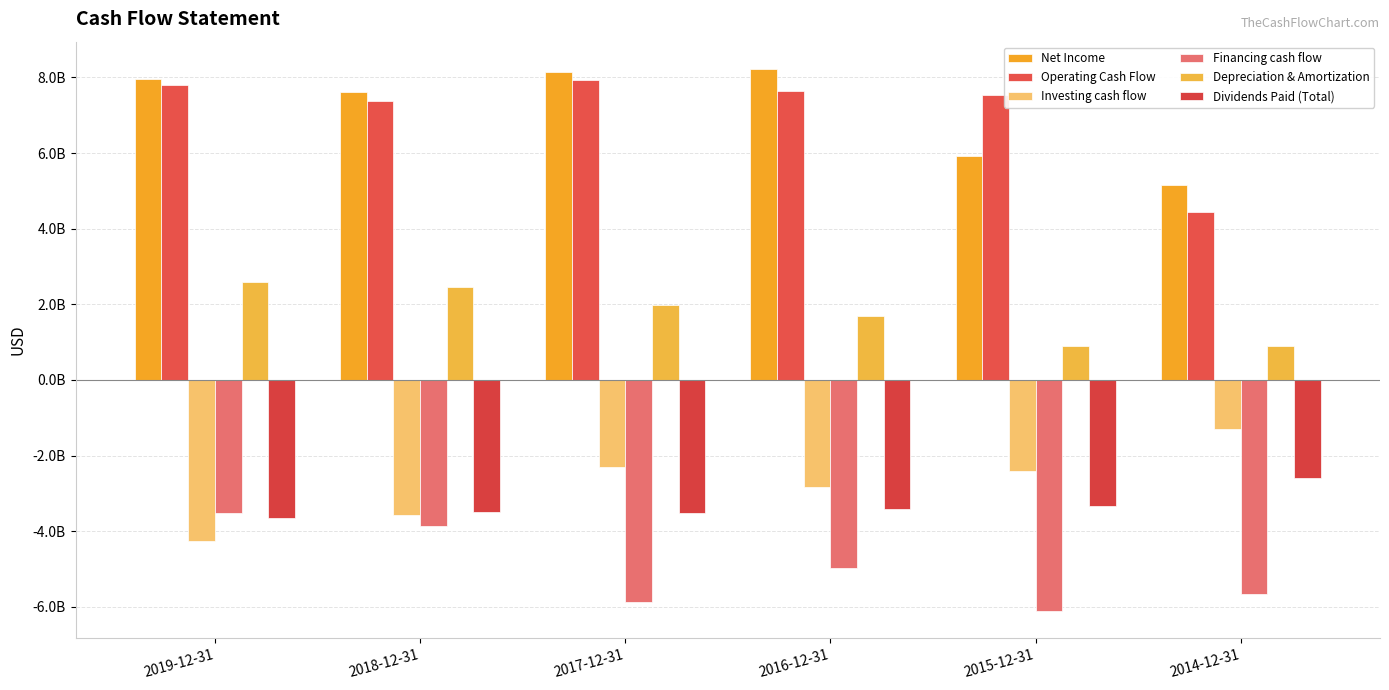

True or false: Dividends Paid (Total) has a value of -5425930230 at 2018-12-31.

False